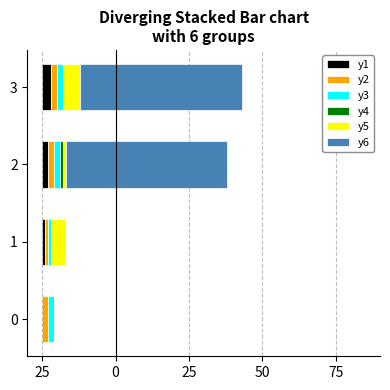

What is the difference between the maximum and minimum values in the y6 series?

55